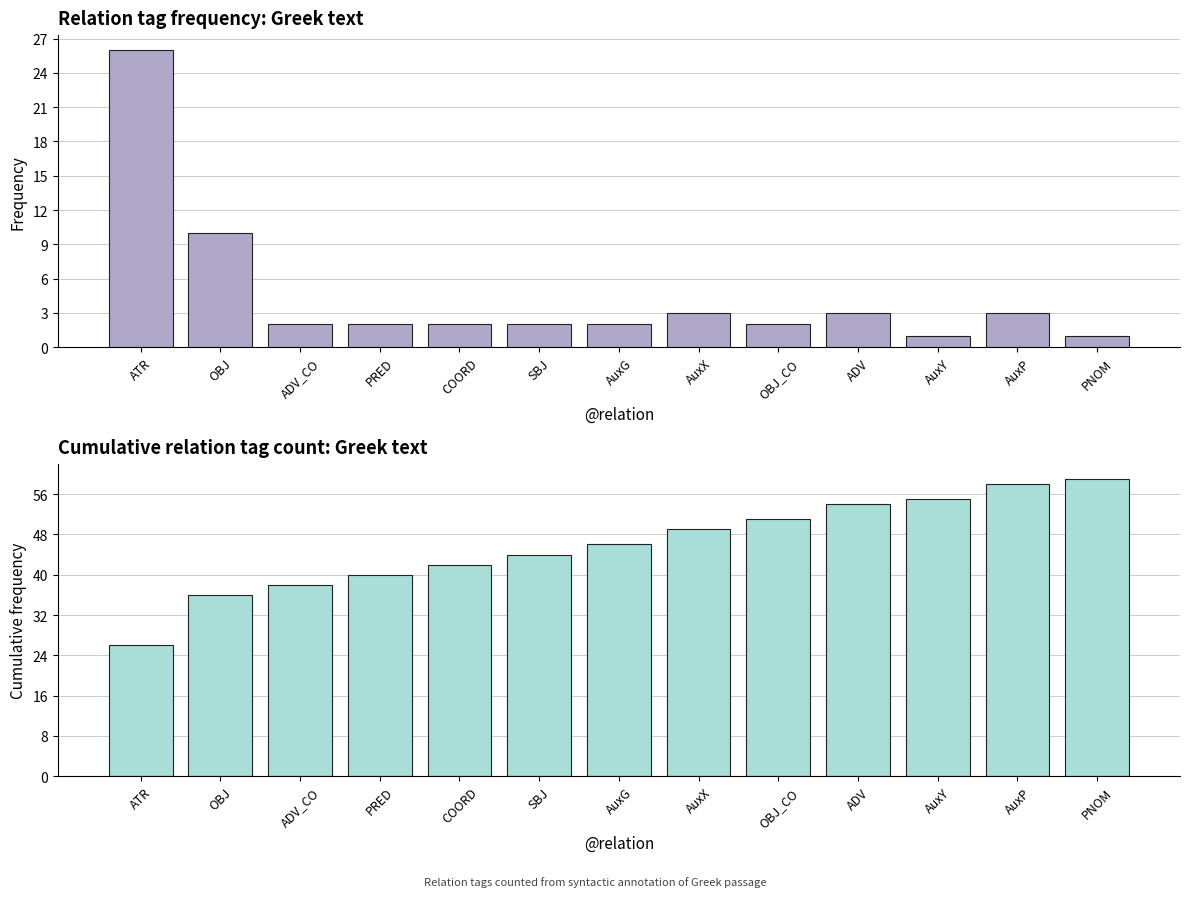

What position from the left is OBJ?

2